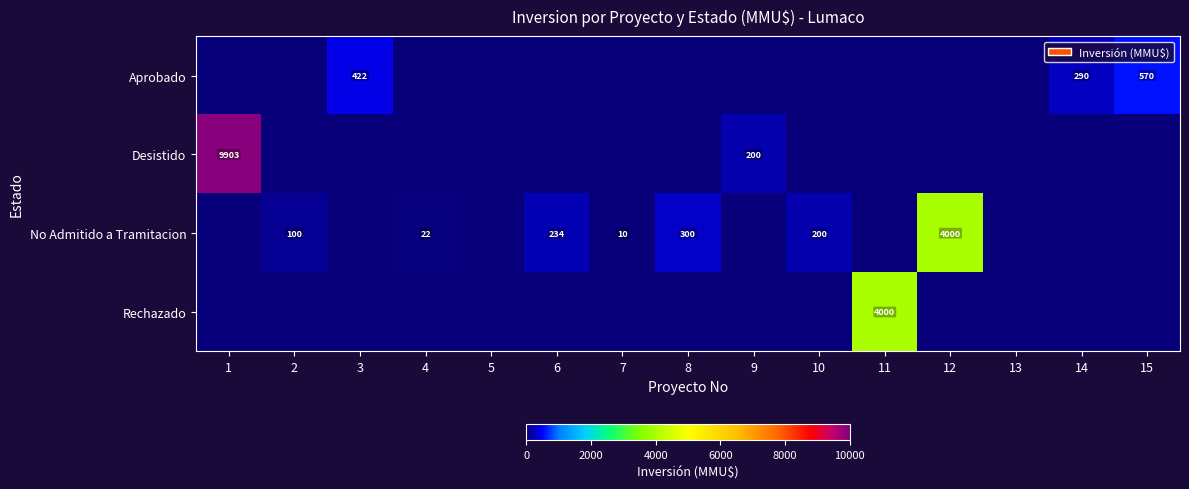

True or false: Aprobado has a value of 403 at 14.

False